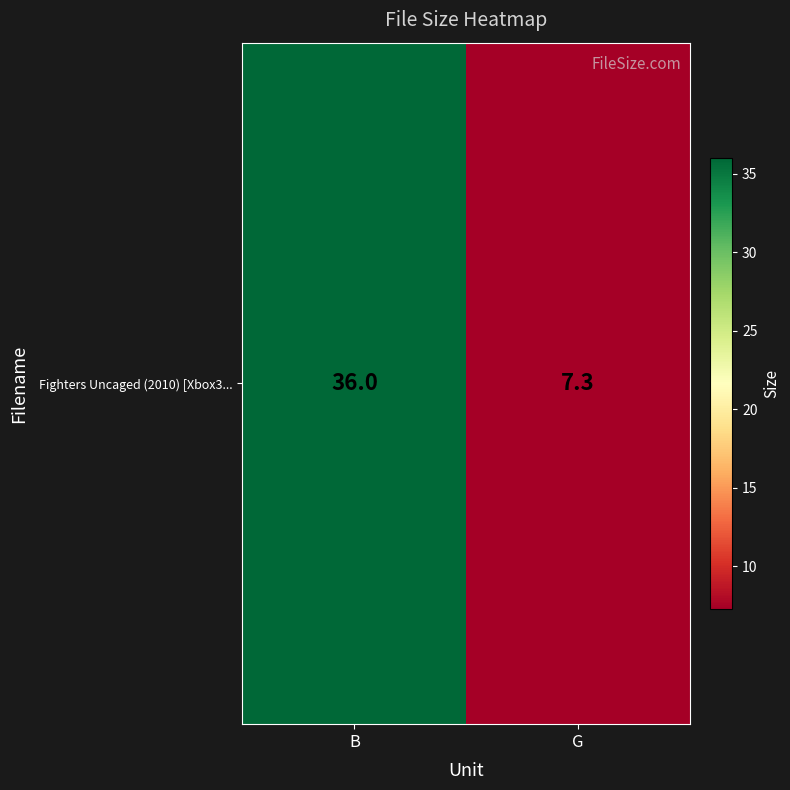

Reading left to right, transcribe all the data shown in this chart.

B=36.0	G=7.3